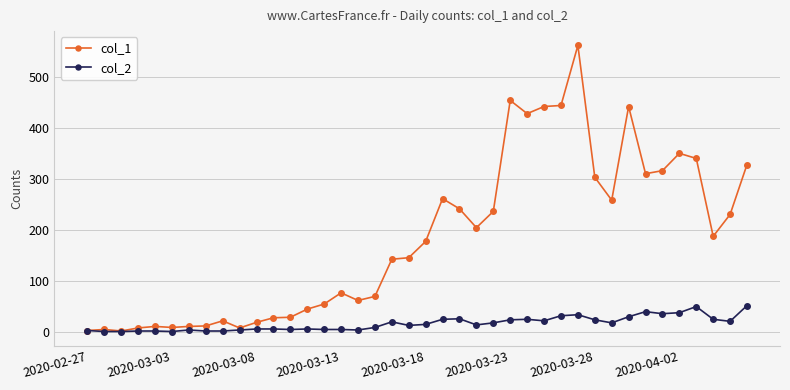

Which series has the largest total across all categories?

col_1